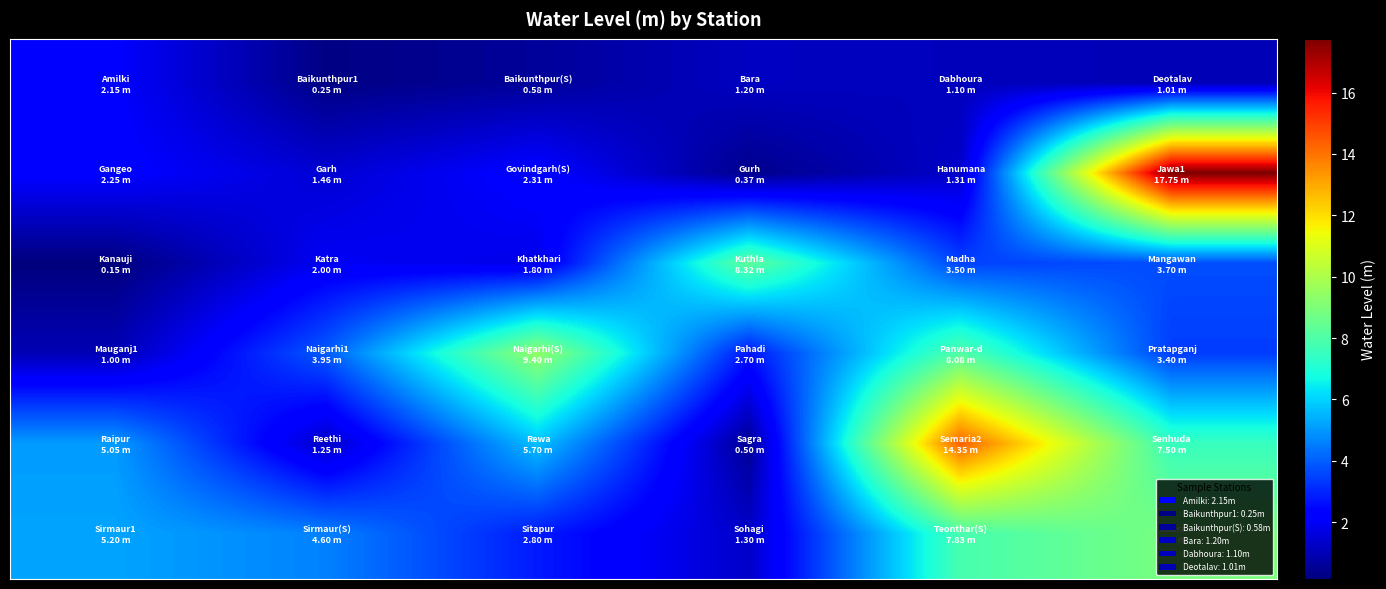

At which category is the sum across all series the highest?

5